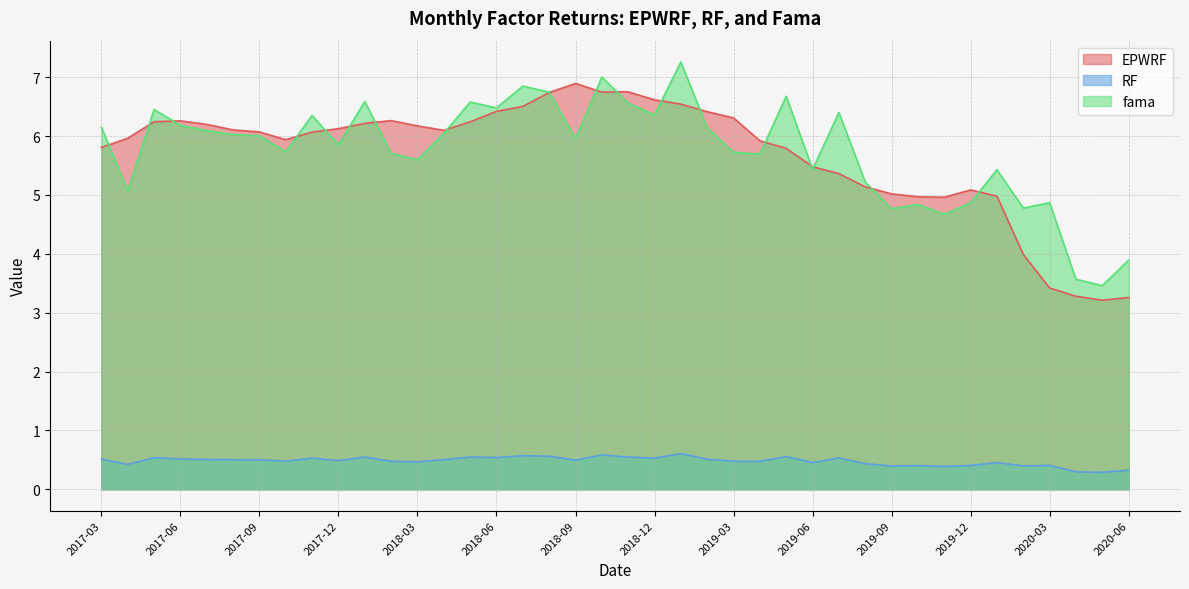

Reading left to right, transcribe all the data shown in this chart.

EPWRF: 2017-03=5.8	2017-04=6.0	2017-05=6.2	2017-06=6.3	2017-07=6.2	2017-08=6.1	2017-09=6.1	2017-10=5.9	2017-11=6.1	2017-12=6.1	2018-01=6.2	2018-02=6.3	2018-03=6.2	2018-04=6.1	2018-05=6.2	2018-06=6.4	2018-07=6.5	2018-08=6.7	2018-09=6.9	2018-10=6.7	2018-11=6.8	2018-12=6.6	2019-01=6.5	2019-02=6.4	2019-03=6.3	2019-04=5.9	2019-05=5.8	2019-06=5.5	2019-07=5.4	2019-08=5.1	2019-09=5.0	2019-10=5.0	2019-11=5.0	2019-12=5.1	2020-01=5.0	2020-02=4.0	2020-03=3.4	2020-04=3.3	2020-05=3.2	2020-06=3.3
RF: 2017-03=0.5	2017-04=0.4	2017-05=0.5	2017-06=0.5	2017-07=0.5	2017-08=0.5	2017-09=0.5	2017-10=0.5	2017-11=0.5	2017-12=0.5	2018-01=0.5	2018-02=0.5	2018-03=0.5	2018-04=0.5	2018-05=0.5	2018-06=0.5	2018-07=0.6	2018-08=0.6	2018-09=0.5	2018-10=0.6	2018-11=0.5	2018-12=0.5	2019-01=0.6	2019-02=0.5	2019-03=0.5	2019-04=0.5	2019-05=0.6	2019-06=0.5	2019-07=0.5	2019-08=0.4	2019-09=0.4	2019-10=0.4	2019-11=0.4	2019-12=0.4	2020-01=0.5	2020-02=0.4	2020-03=0.4	2020-04=0.3	2020-05=0.3	2020-06=0.3
fama: 2017-03=6.2	2017-04=5.1	2017-05=6.5	2017-06=6.2	2017-07=6.1	2017-08=6.0	2017-09=6.0	2017-10=5.7	2017-11=6.3	2017-12=5.8	2018-01=6.6	2018-02=5.7	2018-03=5.6	2018-04=6.0	2018-05=6.6	2018-06=6.5	2018-07=6.8	2018-08=6.7	2018-09=6.0	2018-10=7.0	2018-11=6.6	2018-12=6.4	2019-01=7.3	2019-02=6.1	2019-03=5.7	2019-04=5.7	2019-05=6.7	2019-06=5.4	2019-07=6.4	2019-08=5.2	2019-09=4.8	2019-10=4.8	2019-11=4.7	2019-12=4.9	2020-01=5.4	2020-02=4.8	2020-03=4.9	2020-04=3.6	2020-05=3.5	2020-06=3.9